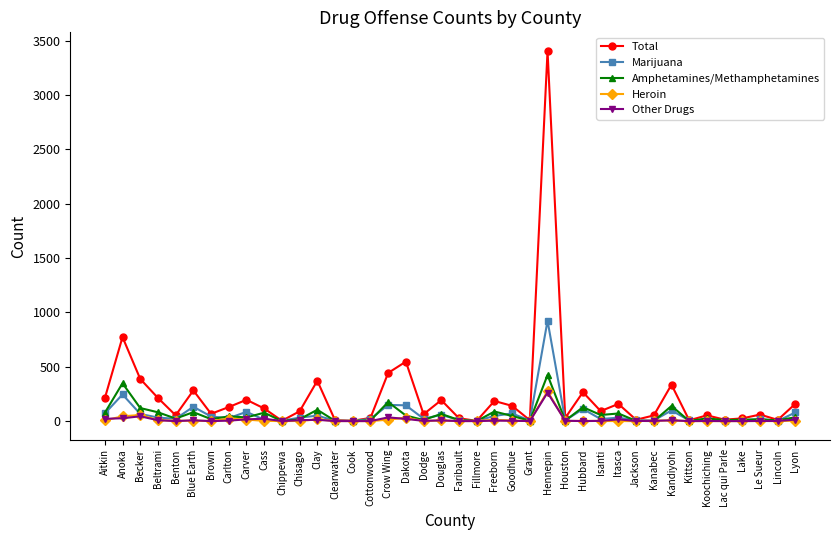

The Other Drugs series shows 262 at Hennepin. True or false?

True